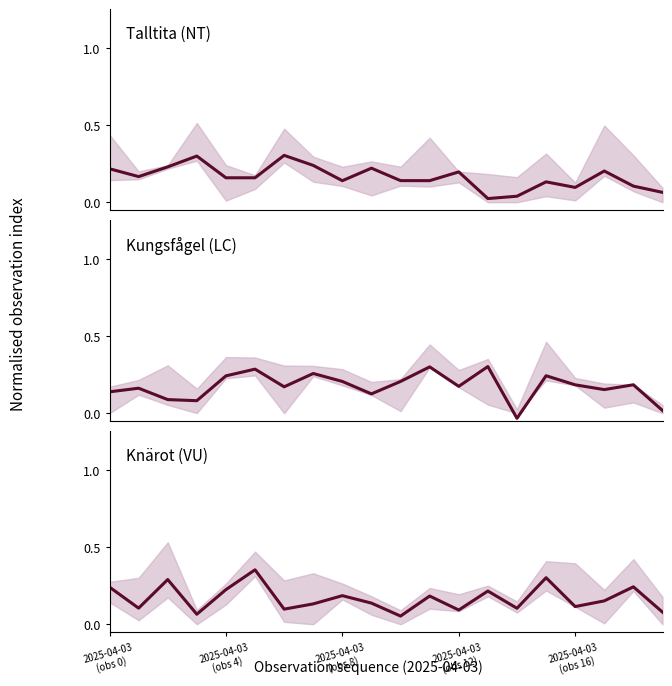

What is the difference between the second highest and minimum values in the Kungsfågel series?

0.3